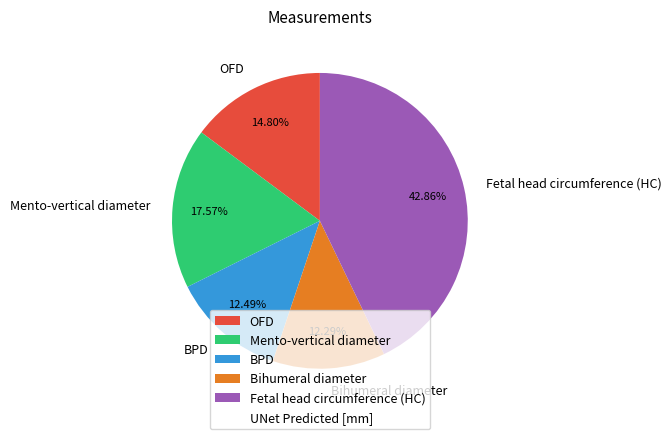

What percentage is the Mento-vertical diameter slice, to the nearest percent?

18%